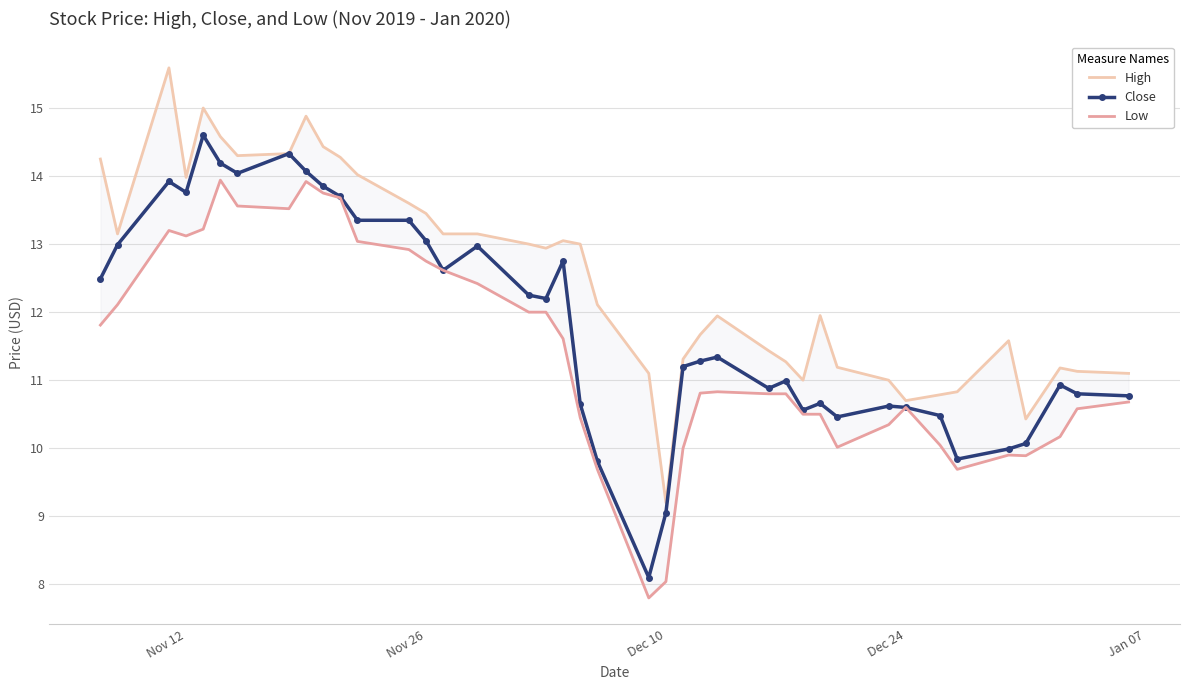

True or false: Close has more than 0 points higher than both neighbors.

True